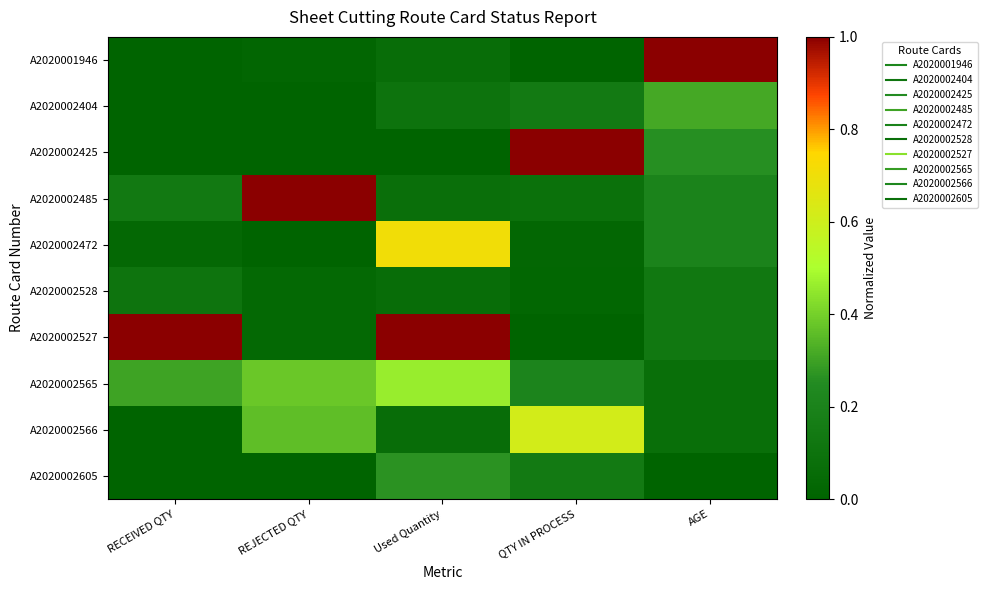

Which series has the largest range (max minus min)?

A2020001946